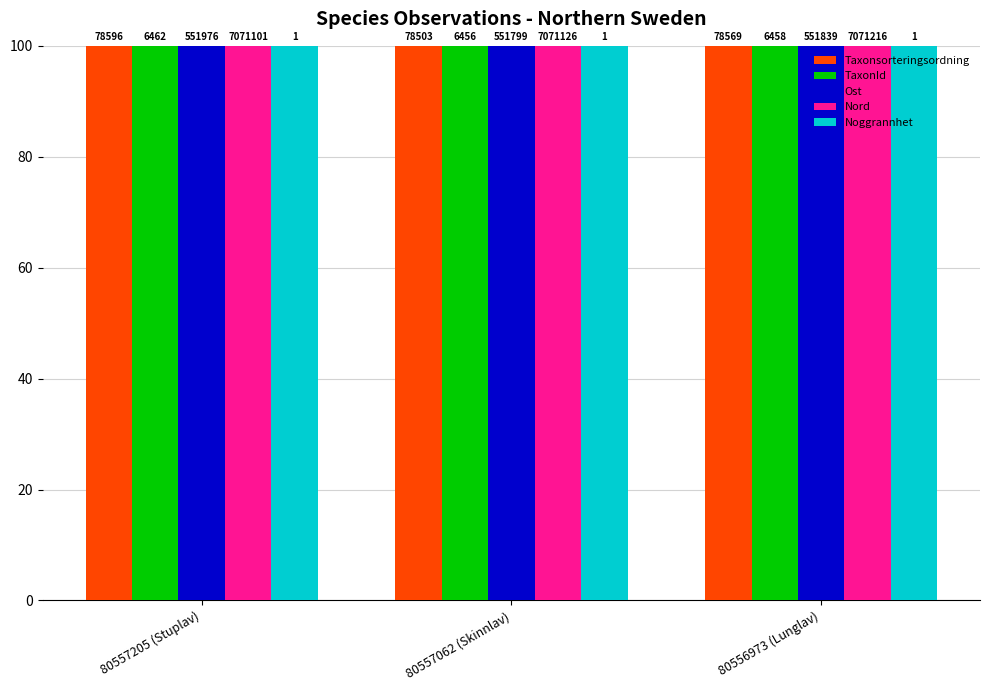

True or false: Ost has a value of 161.9 at 80557062 (Skinnlav).

False